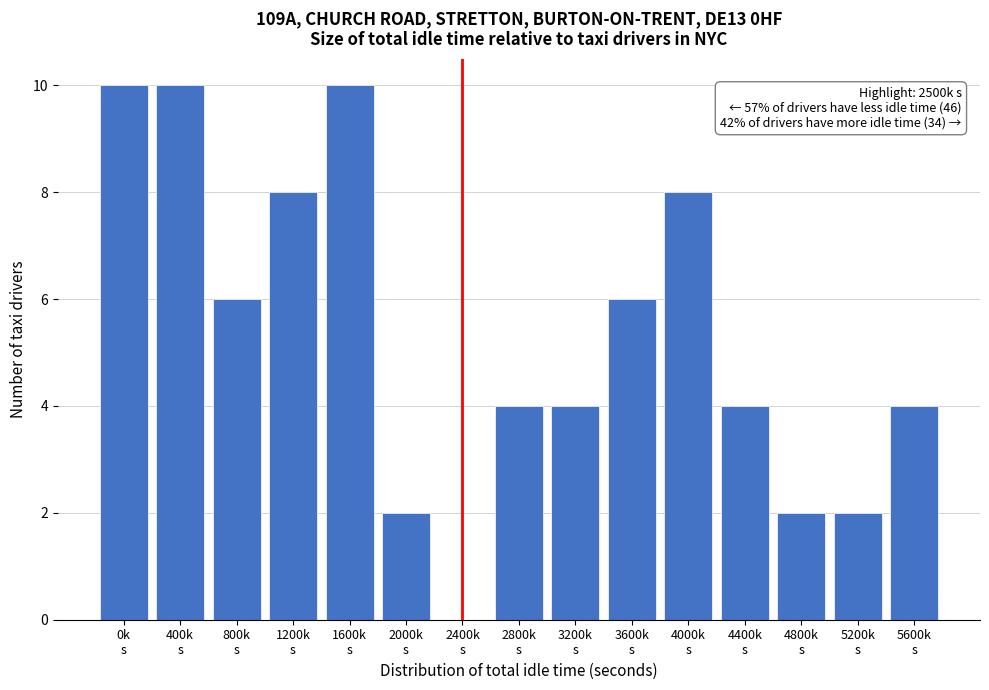

What is the sum of all values?

80